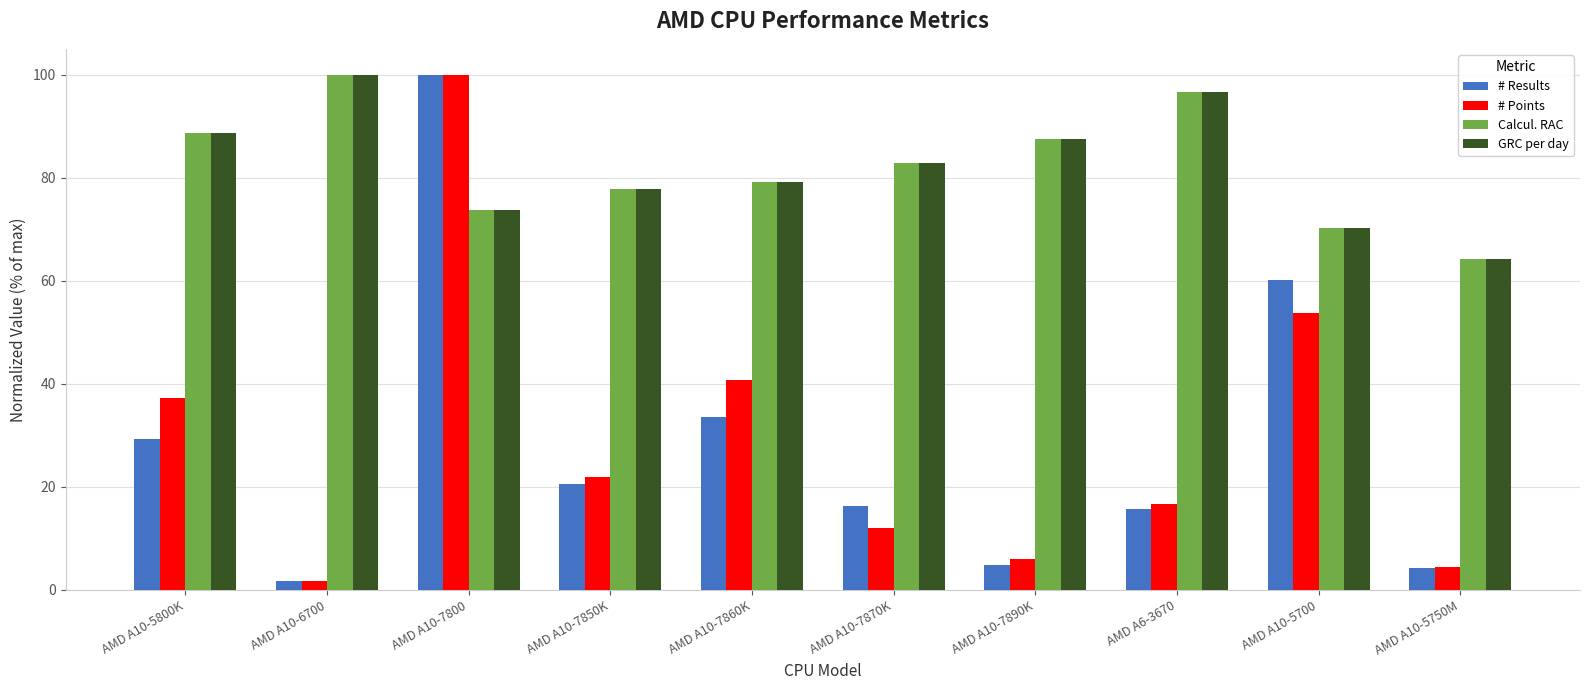

What is the difference between the highest and lowest values at AMD A6-3670?

80.9